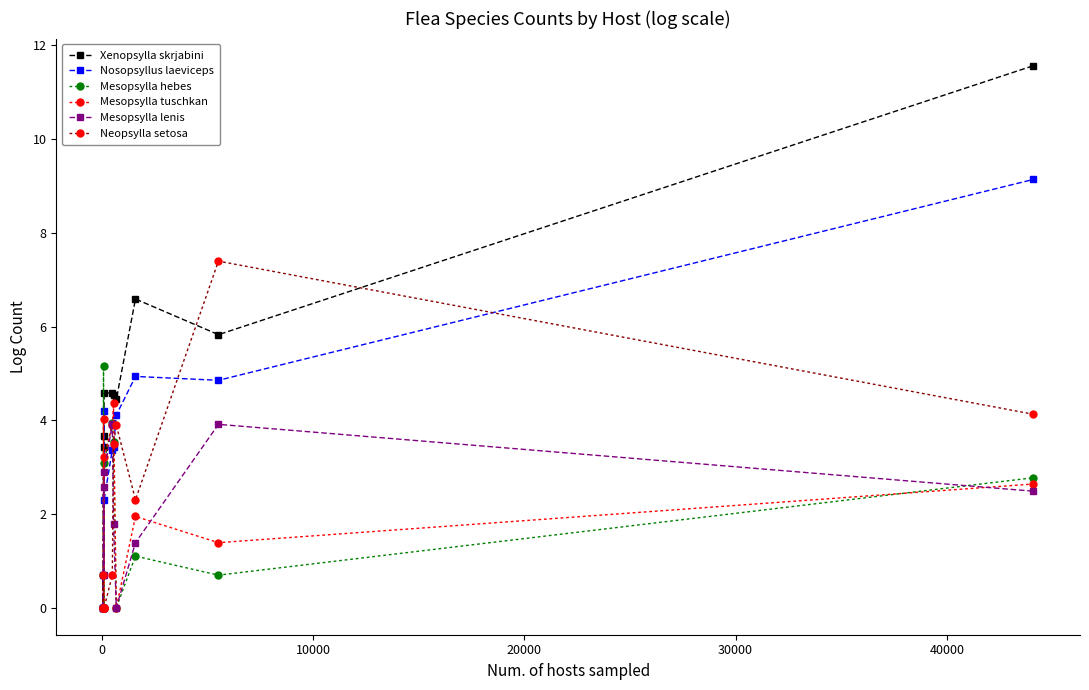

Which series has the largest total across all categories?

Xenopsylla skrjabini